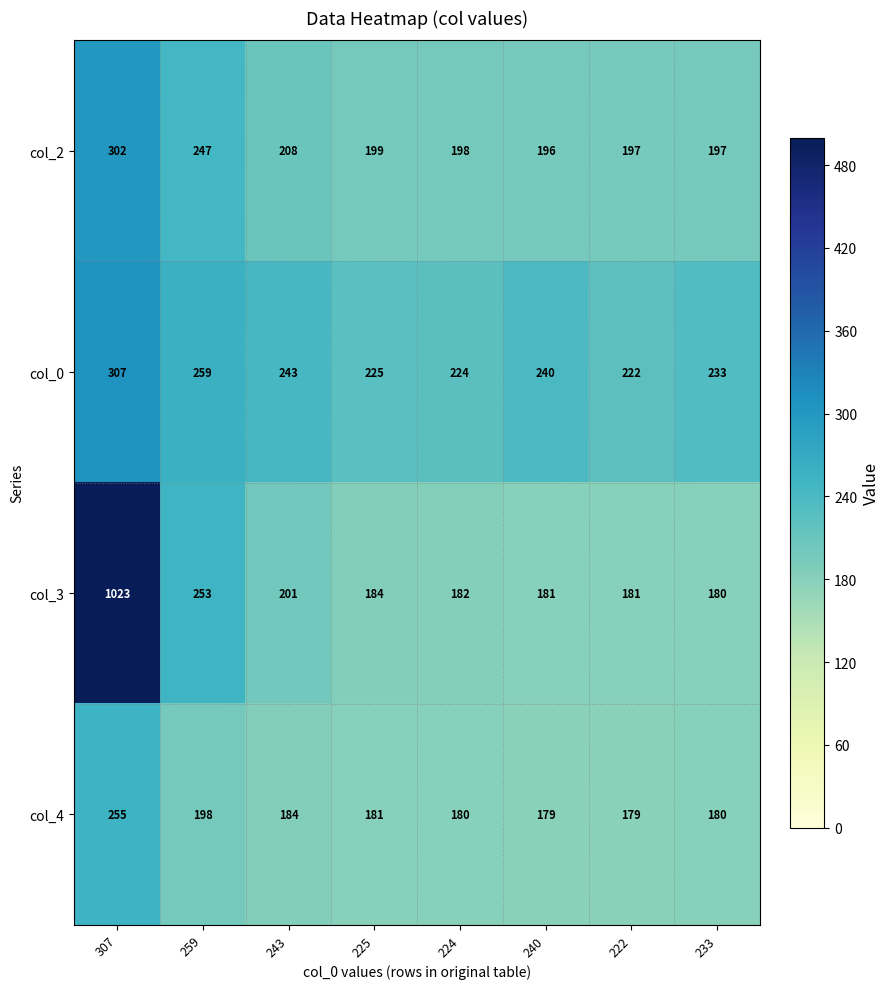

Read the col_3 value at 243, to the nearest 50.

200